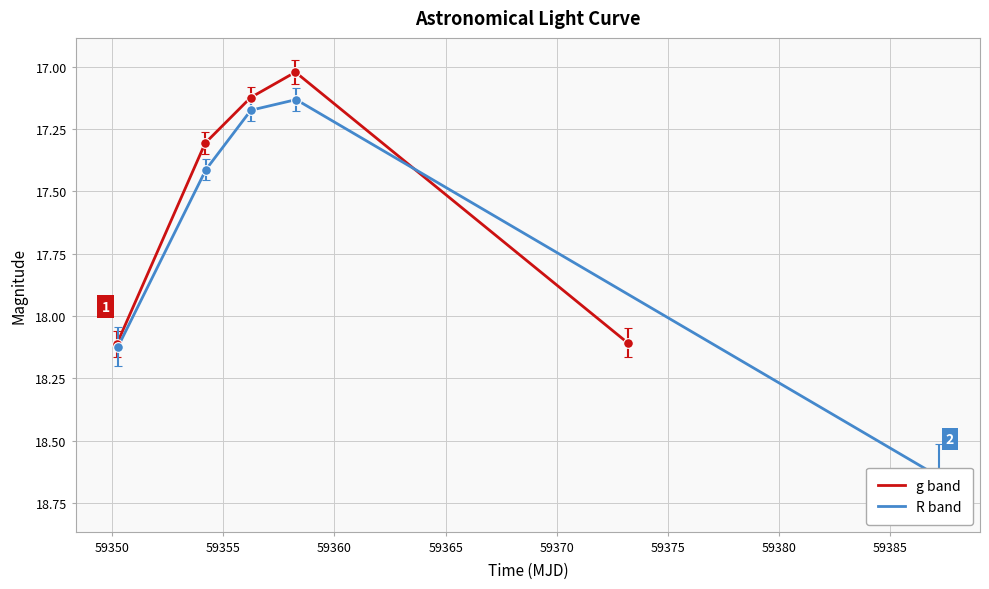

Count the number of data series in this chart.

2